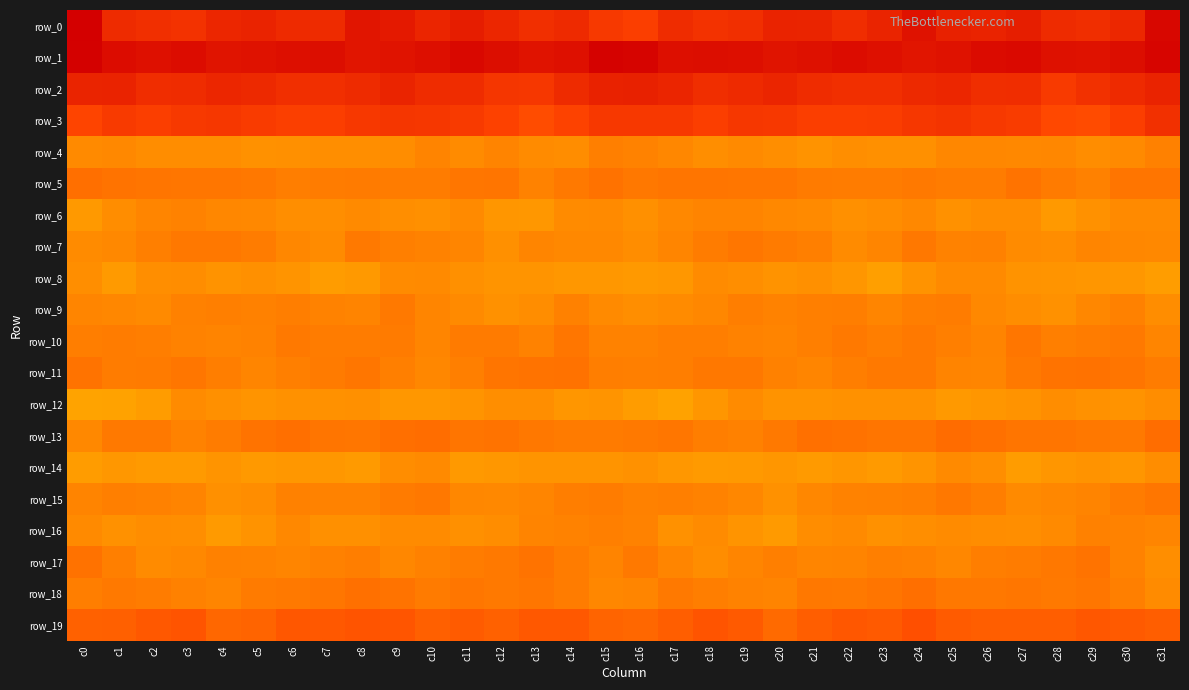

Reading right to left, list all the values displayed in this chart.

row_0: -228.9	-211.8	-208.4	-210.2	-217.1	-213.9	-215.4	-223.4	-213.8	-209.1	-213.3	-214.3	-207.8	-206.3	-209.5	-200.4	-203.1	-210.7	-208.2	-212.4	-217.4	-213.0	-219.0	-221.6	-210.0	-210.8	-214.1	-212.3	-206.4	-208.0	-210.1	-233.4
row_1: 51.9	47.4	45.0	45.6	49.6	48.8	45.2	43.4	46.1	47.7	45.5	43.8	47.1	47.2	46.8	52.6	53.3	46.4	44.5	47.2	50.2	47.0	44.7	43.7	47.6	46.8	45.1	44.2	47.8	46.2	48.1	54.3
row_2: 36.3	32.8	28.6	24.5	30.9	30.5	34.7	33.5	30.0	30.0	31.8	34.9	32.8	30.3	35.1	37.5	36.5	32.1	26.0	26.3	31.4	31.6	35.3	32.2	29.8	30.0	33.6	34.3	31.5	31.1	36.1	35.8
row_3: 29.3	22.1	16.6	17.7	23.3	25.0	27.3	26.0	22.8	22.1	22.1	25.5	26.1	22.1	25.3	25.2	25.7	20.0	15.7	20.2	24.2	25.9	26.7	25.7	22.0	21.4	23.6	26.3	24.6	22.3	24.4	19.5
row_4: -3.8	-7.4	-8.1	-6.0	-6.5	-6.0	-6.2	-9.6	-9.3	-8.6	-10.4	-9.1	-7.4	-8.7	-6.0	-4.6	-3.4	-8.4	-7.5	-5.1	-7.6	-4.9	-8.4	-9.1	-9.0	-9.4	-10.1	-8.1	-8.1	-8.1	-6.6	-7.1
row_5: 0.9	0.8	-3.6	-1.8	1.4	-1.8	-2.2	-1.2	-2.0	-2.2	-1.3	0.1	-0.1	0.7	0.9	-0.4	2.1	-1.0	-4.1	0.6	0.0	-1.9	-1.8	-1.4	-1.9	-2.5	-0.3	-0.0	0.2	0.7	1.0	3.1
row_6: -7.0	-7.1	-10.2	-12.9	-8.5	-8.2	-9.9	-6.8	-8.4	-9.3	-7.3	-6.4	-5.1	-4.7	-6.7	-9.4	-7.4	-7.6	-12.1	-11.4	-7.3	-9.2	-8.8	-7.1	-8.8	-8.9	-6.7	-6.0	-4.5	-5.4	-8.1	-12.6
row_7: -6.5	-6.3	-5.4	-8.4	-7.9	-4.0	-4.4	-0.7	-5.6	-7.8	-3.0	-1.4	0.2	-2.1	-5.5	-8.0	-6.9	-6.3	-5.6	-9.5	-5.5	-4.4	-3.4	-1.0	-7.8	-5.9	-2.3	-0.3	-0.5	-3.1	-6.4	-8.0
row_8: -14.2	-12.1	-11.7	-11.1	-10.3	-7.4	-7.1	-10.4	-14.8	-11.8	-9.5	-10.8	-8.9	-7.8	-12.4	-12.9	-12.3	-12.1	-11.3	-10.9	-9.1	-7.2	-7.7	-12.8	-13.7	-11.1	-9.3	-10.3	-8.1	-9.1	-13.2	-8.6
row_9: -8.2	-3.8	-6.2	-10.0	-8.3	-6.4	-2.2	-2.7	-5.5	-2.9	-3.3	-4.2	-2.9	-6.1	-7.6	-8.6	-7.0	-3.8	-8.3	-9.8	-7.3	-5.6	-1.0	-4.8	-4.4	-2.9	-3.7	-3.2	-4.0	-7.2	-6.3	-5.3
row_10: -5.7	-1.2	-2.3	-3.3	0.2	-4.8	-3.1	-0.8	-2.6	-0.8	-3.1	-5.1	-4.3	-2.9	-2.6	-4.2	-4.3	-0.0	-4.1	-1.3	-1.5	-5.4	-1.3	-1.9	-1.9	-1.0	-4.4	-4.7	-4.1	-2.5	-2.1	-2.8
row_11: -2.1	0.5	2.0	1.1	-0.9	-5.4	-4.8	-0.8	-1.2	-2.6	-5.5	-4.1	-0.3	-0.6	-2.4	-3.0	-2.7	1.7	1.5	1.0	-3.0	-5.8	-3.5	-0.0	-1.7	-3.4	-5.6	-2.6	0.2	-1.3	-1.9	1.2
row_12: -8.5	-10.6	-9.9	-8.0	-10.7	-11.7	-13.0	-10.2	-9.9	-10.2	-10.6	-10.7	-7.5	-11.4	-16.2	-14.2	-11.4	-11.4	-8.7	-8.7	-11.1	-12.4	-12.1	-9.4	-10.1	-10.2	-10.9	-9.3	-8.0	-14.0	-16.4	-16.9
row_13: 3.4	-1.1	-0.5	0.5	0.8	2.5	3.8	0.8	0.6	2.0	2.5	-0.9	-3.9	-2.5	0.3	-0.9	-1.6	-1.4	-0.6	1.4	0.8	3.6	3.0	0.3	0.9	2.7	1.2	-2.0	-4.2	-1.0	-0.8	-6.8
row_14: -8.6	-11.7	-10.5	-11.9	-13.9	-9.0	-7.3	-11.2	-13.1	-11.9	-13.5	-11.5	-12.6	-13.6	-11.9	-10.0	-11.2	-11.0	-11.1	-12.4	-12.9	-7.3	-8.3	-13.1	-12.4	-12.5	-13.0	-11.3	-13.3	-13.2	-12.2	-13.6
row_15: 0.2	-2.0	-4.7	-6.2	-7.0	-2.4	-0.3	-3.3	-4.1	-4.1	-6.3	-10.2	-6.2	-4.5	-3.4	-3.6	-2.1	-2.9	-5.5	-6.4	-6.1	-0.6	-1.4	-4.2	-4.2	-4.0	-8.5	-9.2	-5.1	-4.1	-3.4	-5.0
row_16: -5.2	-4.5	-3.8	-7.4	-9.1	-8.5	-7.6	-8.8	-10.0	-7.0	-8.6	-13.2	-10.9	-7.8	-10.0	-4.3	-3.2	-4.1	-4.8	-8.0	-9.3	-8.0	-7.8	-9.6	-9.1	-6.5	-10.6	-13.5	-8.9	-8.2	-10.1	-7.0
row_17: -9.0	-4.3	1.3	-0.5	-1.9	-2.5	-5.9	-4.0	-3.4	-4.7	-5.5	-3.2	-5.2	-8.0	-5.4	-0.8	-4.7	-1.9	1.2	-1.0	-2.3	-3.7	-5.9	-2.8	-3.9	-5.6	-4.2	-3.8	-6.6	-7.8	-3.0	1.7
row_18: -7.6	-3.4	0.1	-0.9	-0.0	-0.6	-0.7	3.1	0.7	-1.1	-0.2	-4.7	-4.5	-2.6	-1.2	-5.5	-5.9	-2.0	0.3	-1.0	0.3	-1.6	1.5	2.4	-0.0	-0.7	-1.4	-5.2	-3.9	-1.9	-1.1	-2.6
row_19: 8.9	11.1	12.2	9.0	9.4	9.4	10.1	14.7	10.9	12.1	9.3	4.6	11.0	13.3	9.3	5.6	7.1	11.4	11.7	8.0	10.3	8.6	12.7	13.0	11.2	11.8	7.0	6.0	13.2	11.7	8.8	7.9